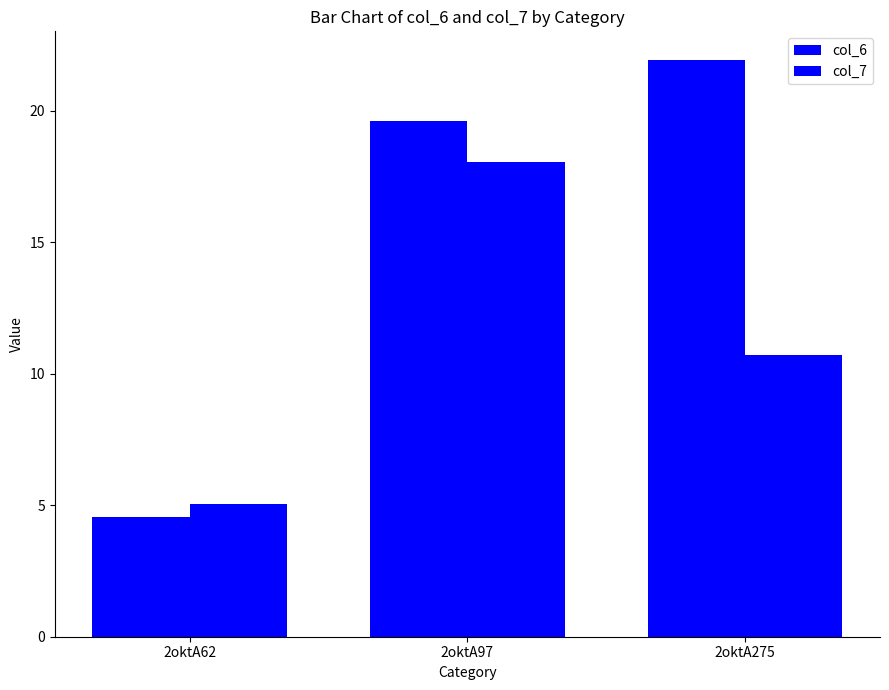

How many distinct data groups are displayed?

2